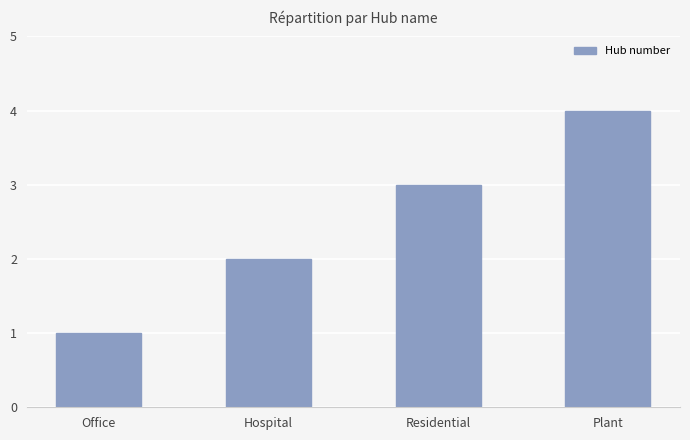

What is the greatest value displayed?

4